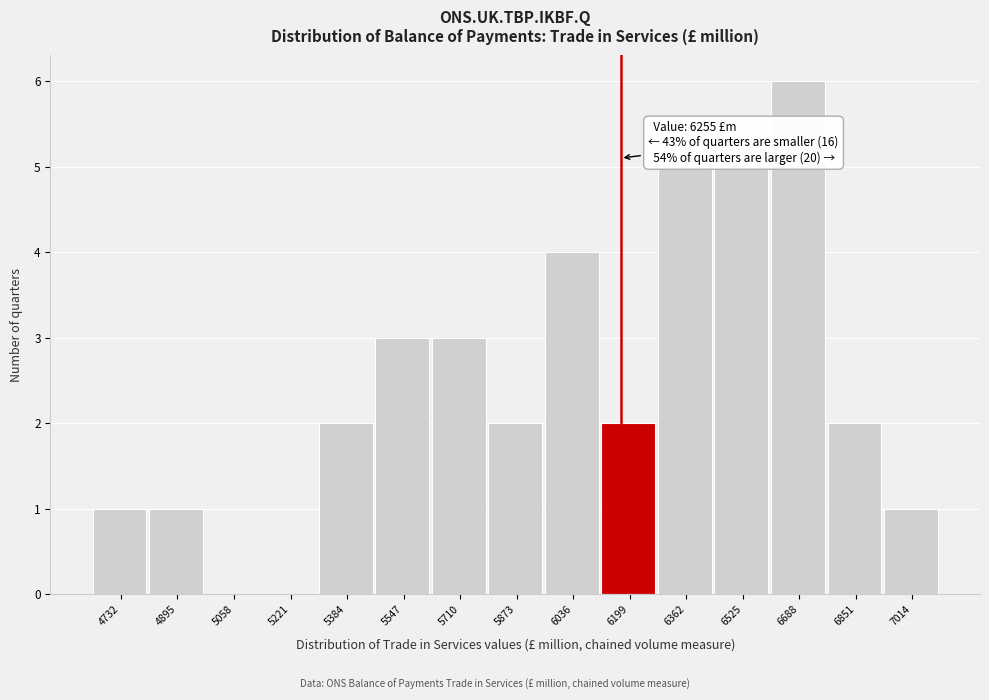

Reading right to left, extract all data points from this chart.

7014=1	6851=2	6688=6	6525=5	6362=5	6199=2	6036=4	5873=2	5710=3	5547=3	5384=2	5221=0	5058=0	4895=1	4732=1